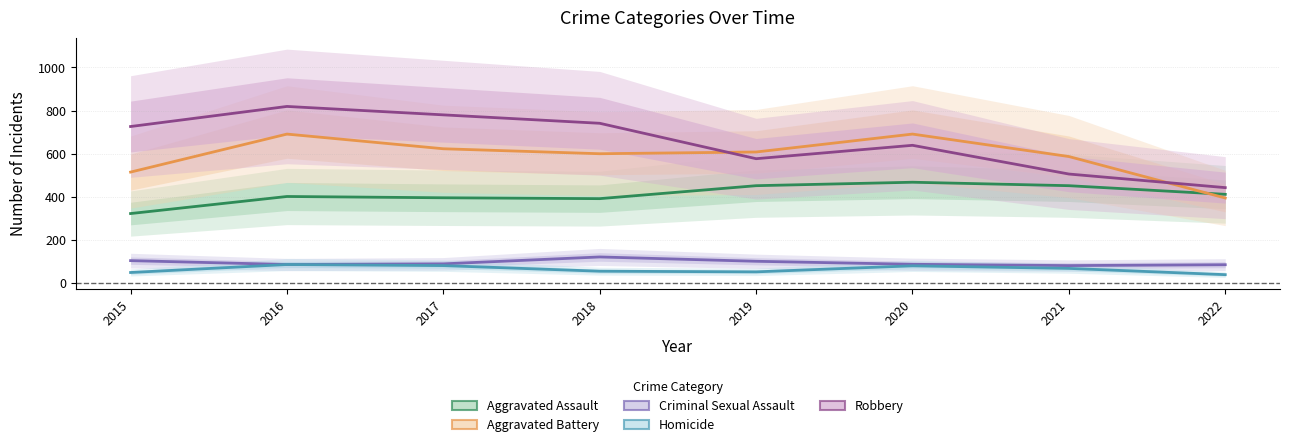

Reading right to left, what are all the values shown in this chart?

Aggravated Assault: 412	452	468	452	392	396	402	323
Aggravated Battery: 395	587	691	608	600	623	691	515
Criminal Sexual Assault: 86	82	88	102	122	90	87	105
Homicide: 40	69	81	53	56	82	87	50
Robbery: 443	506	639	577	741	780	819	726